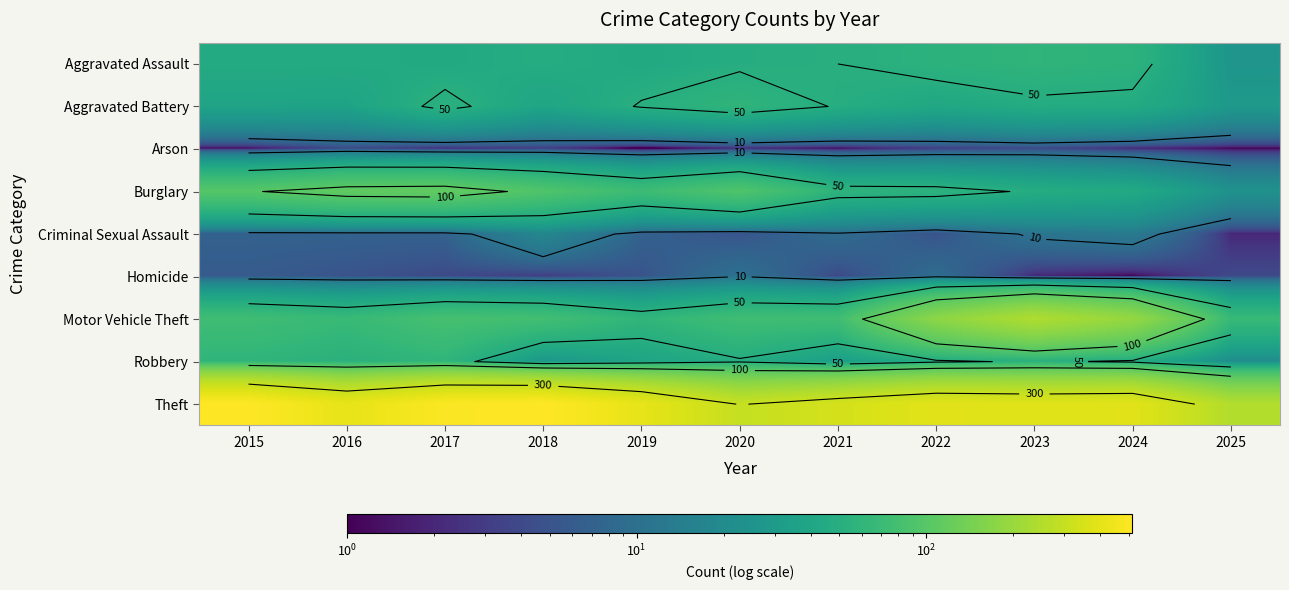

What is the average value of the Robbery series?

44